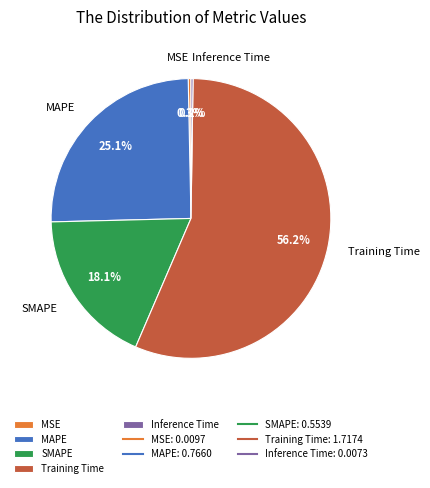

True or false: SMAPE accounts for 7% of the total.

False